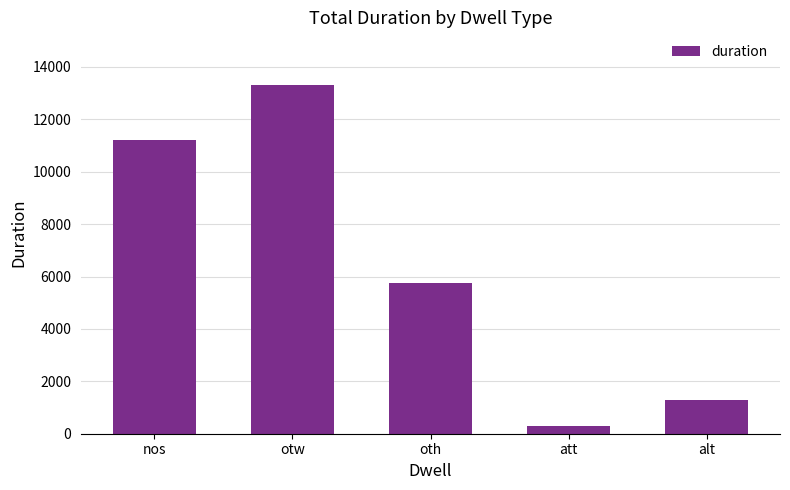

Reading right to left, list all the values displayed in this chart.

alt=1283	att=310	oth=5742	otw=13323	nos=11211